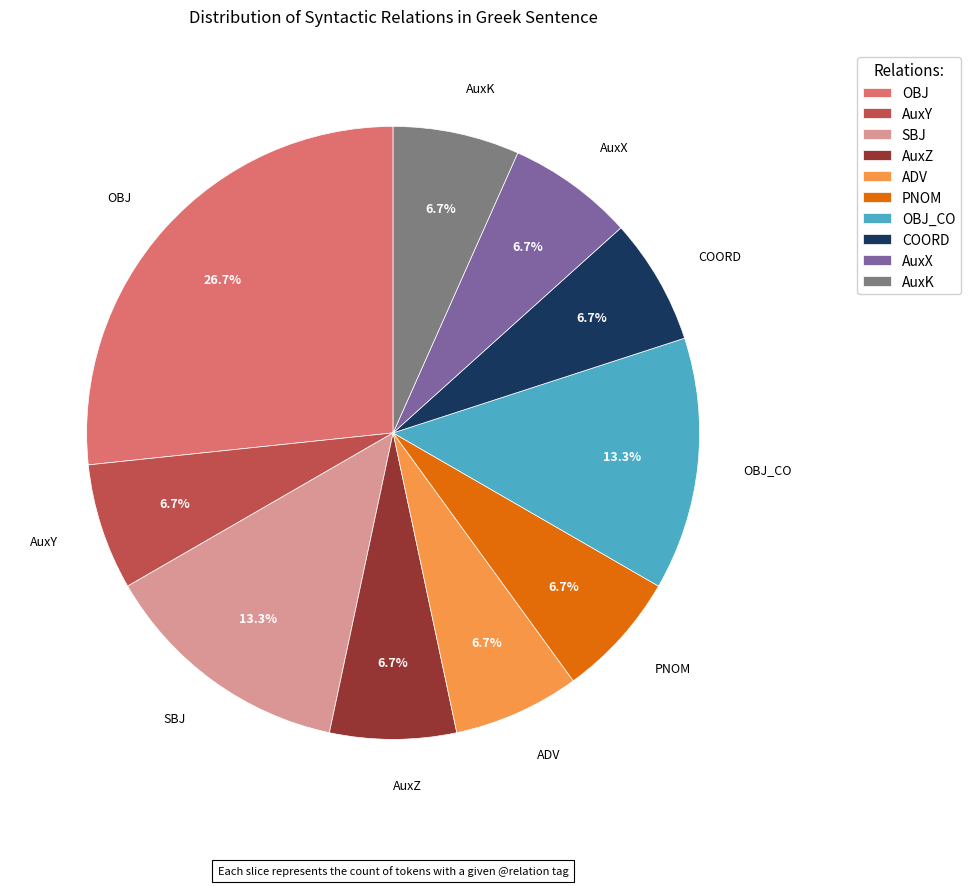

Count the number of slices in the pie.

10